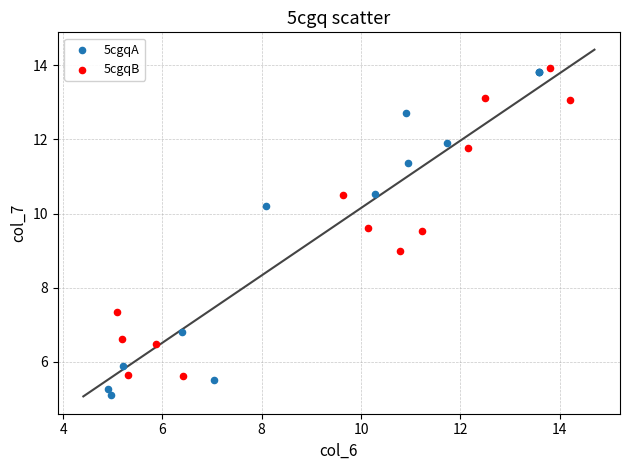

What are all the series names shown in the legend?

5cgqA, 5cgqB